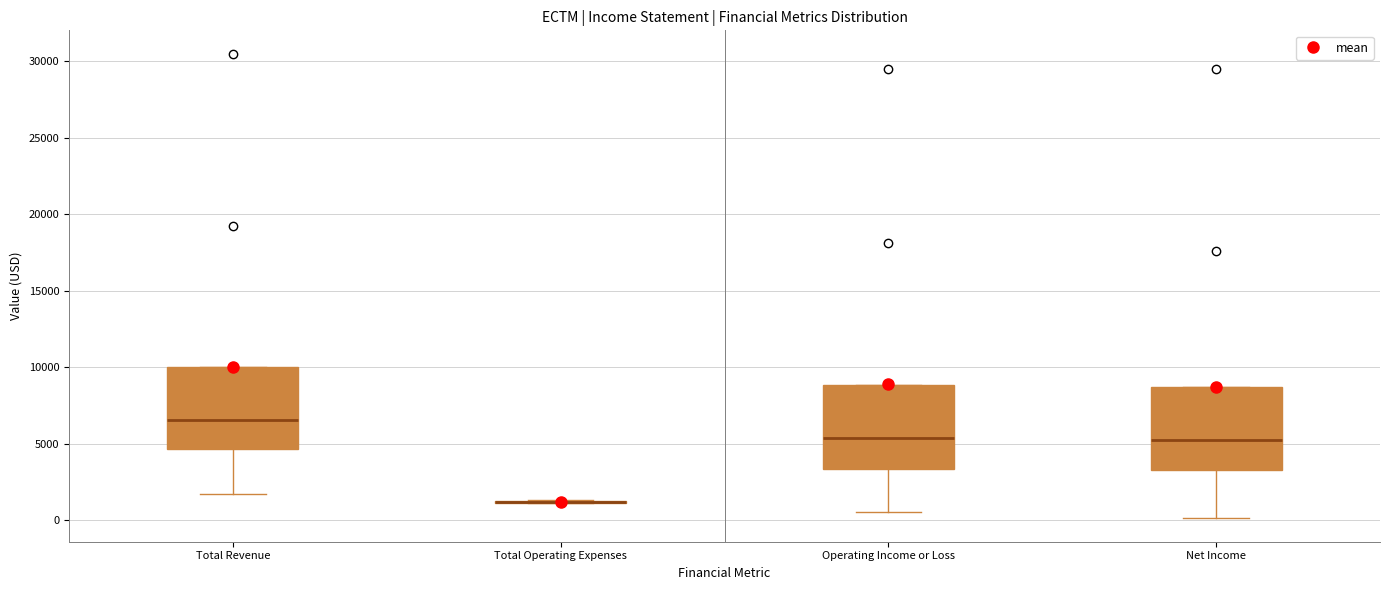

Reading left to right, transcribe this box plot: for each box, give where its median line is, the range the box spans, and where its two whiskers end, as read against the y-axis. The values are not printed on the chart, so give them approximately, as read against the axis.

Total Revenue: median 6500, box 4500 to 10000, whiskers 1500 to 10000
Total Operating Expenses: box collapsed to a line at 1000, whiskers 1000 to 1500
Operating Income or Loss: median 5500, box 3500 to 9000, whiskers 500 to 9000
Net Income: median 5500, box 3500 to 8500, whiskers 0 to 8500